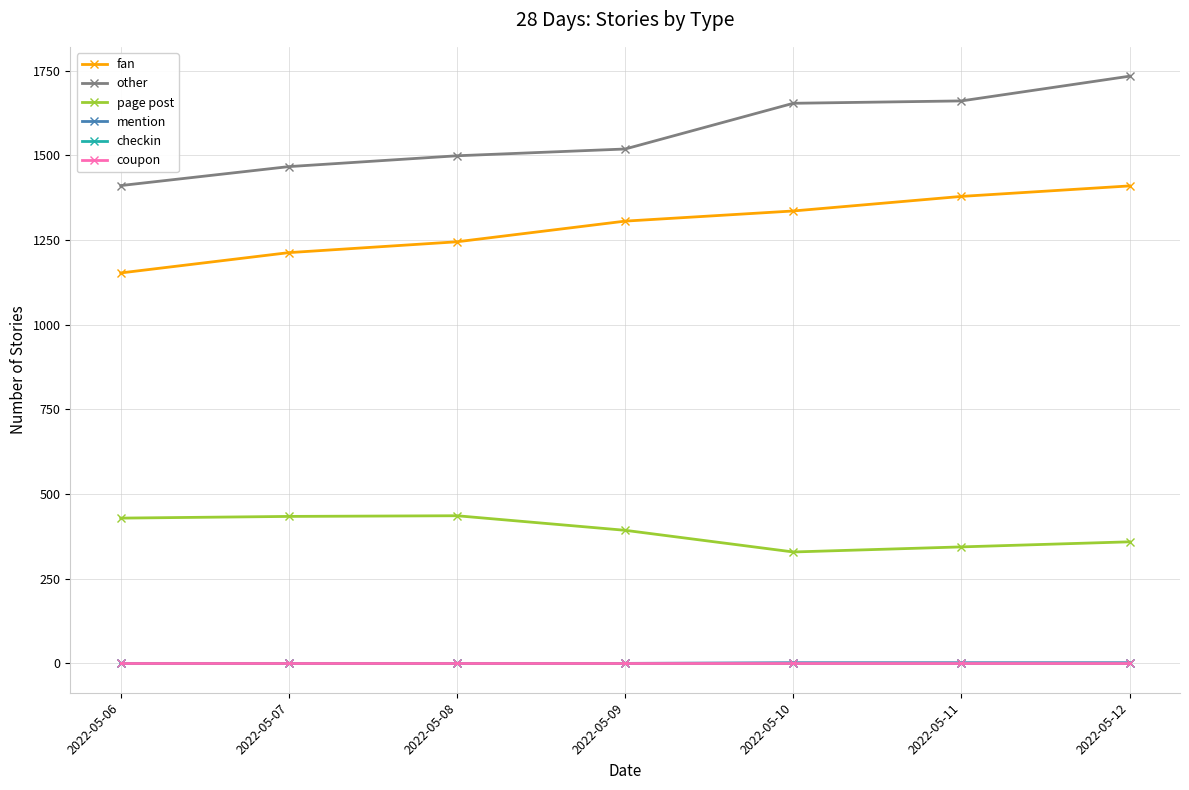

The other series shows 1654 at 2022-05-10. True or false?

True